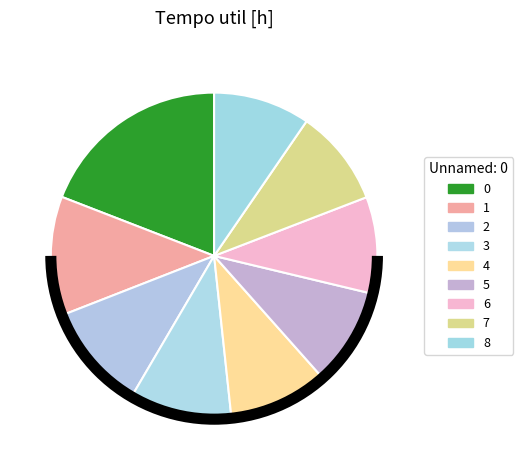

Does 7 represent more than half of the total?

No